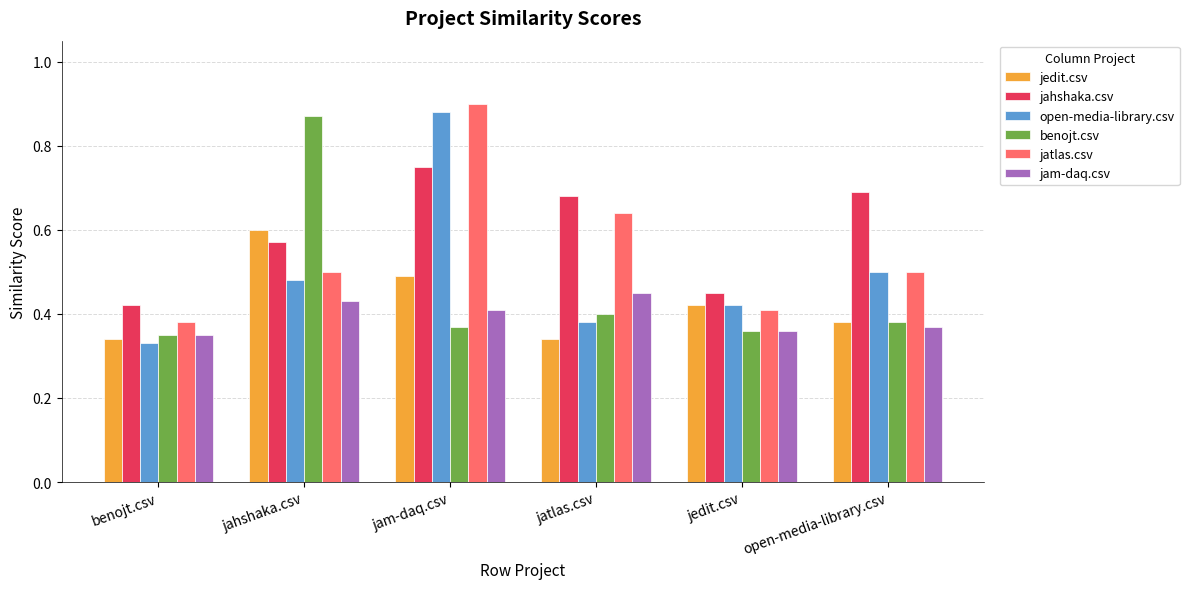

What is the total value across all series at jedit.csv?

2.4